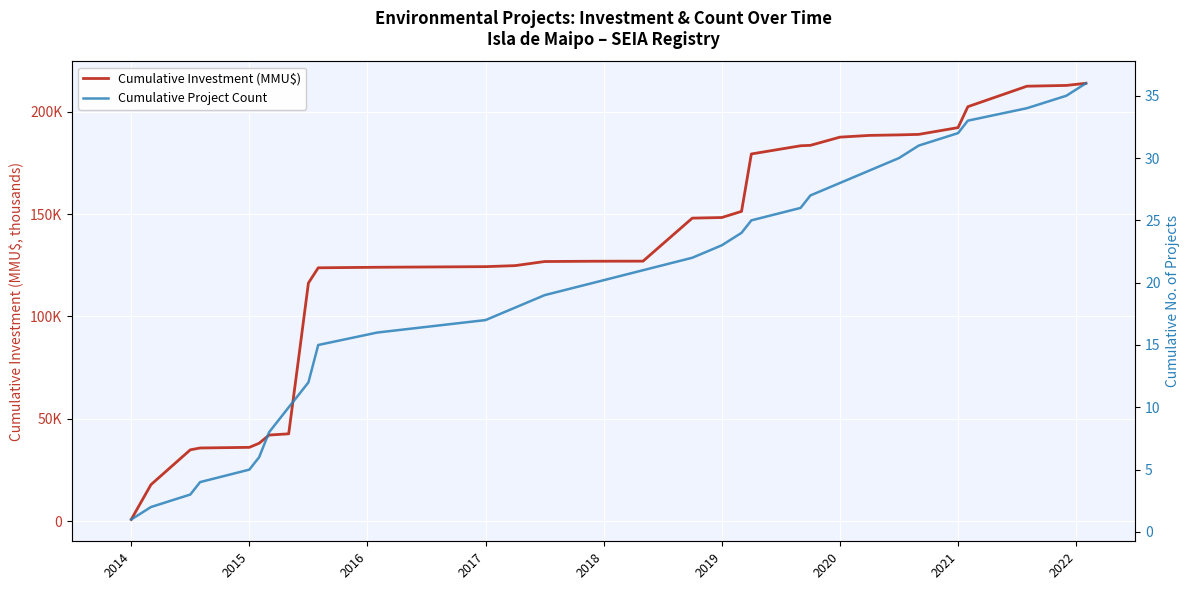

True or false: Cumulative Project Count has more than 0 points higher than both neighbors.

False